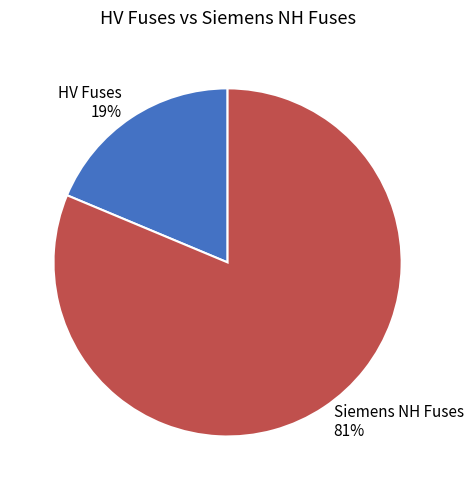

What percentage is the HV Fuses 19% slice, to the nearest percent?

19%